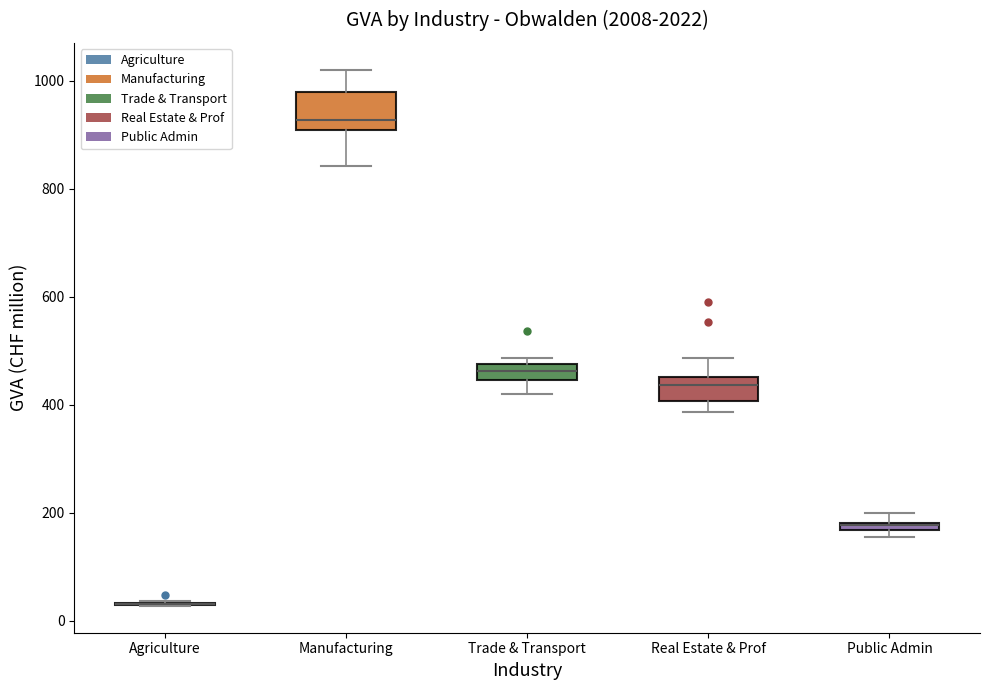

Comparing the boxes themselves (not the whiskers), which one is the tallest?

Manufacturing